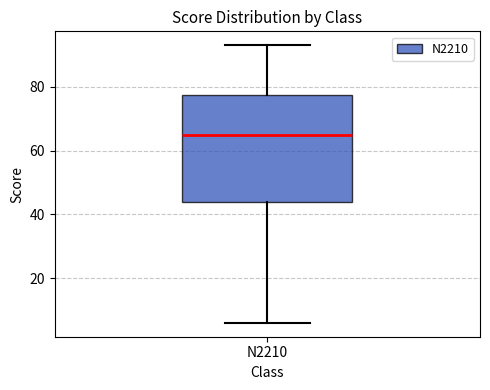

Read this box plot against the y-axis: the position of the median line, the range covered by the box, and the ends of both whiskers. The values are not printed on the chart, so give them approximately, as read against the axis.

median 66, box 44 to 78, whiskers 6 to 94